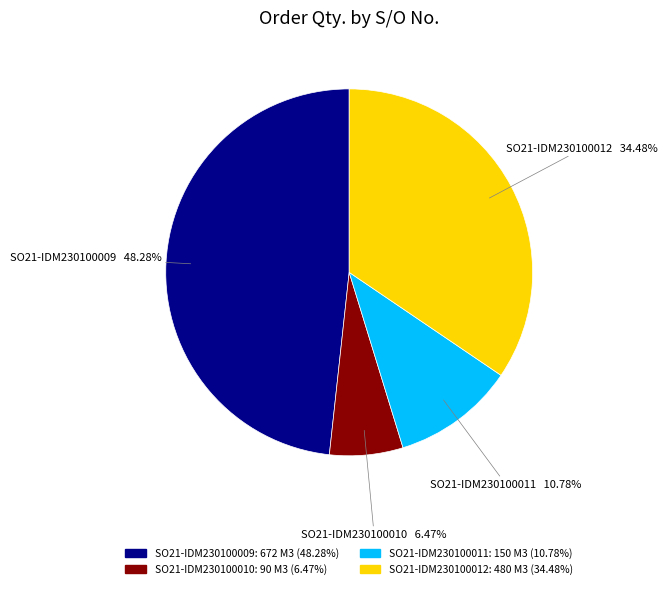

What is the largest slice in the pie chart?

SO21-IDM230100009